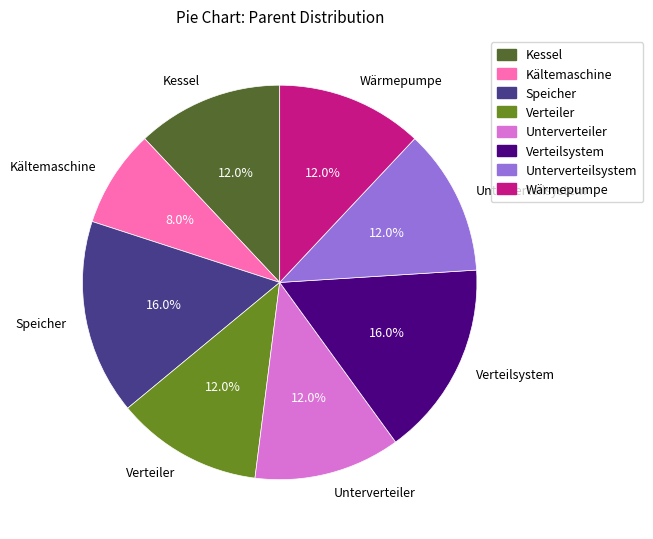

To the nearest percent, what is the average slice percentage?

12%